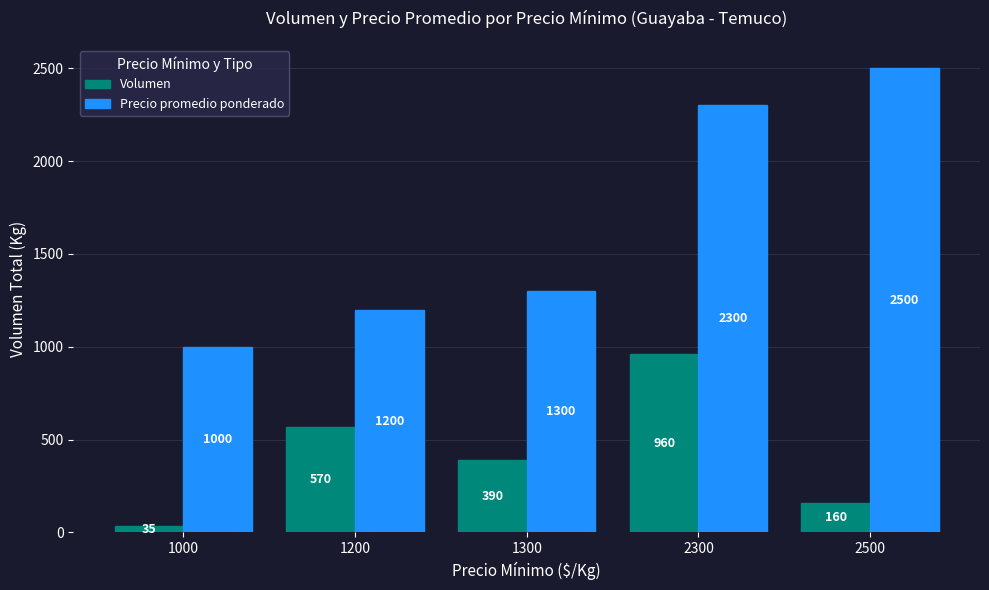

List the series in order of their peak value, lowest first.

Volumen, Precio promedio ponderado